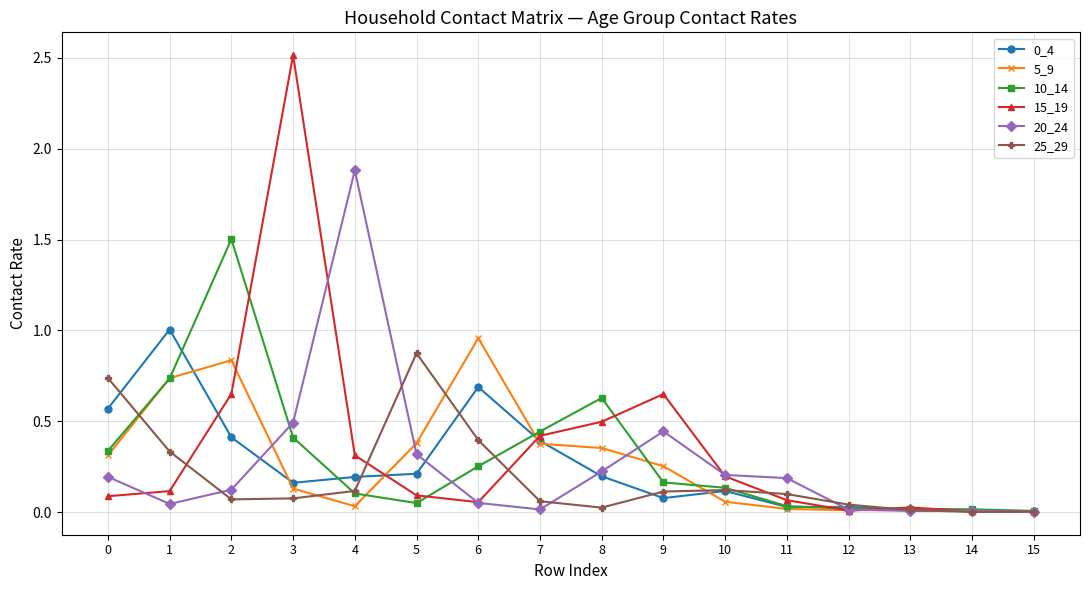

The value of 0_4 at 8 is 0.2. True or false?

True